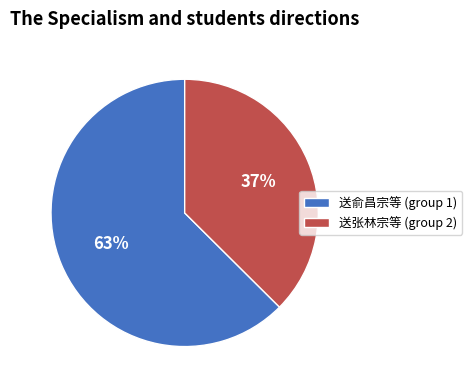

To the nearest percent, what percentage of the pie is 送张林宗等 (group 2)?

37%